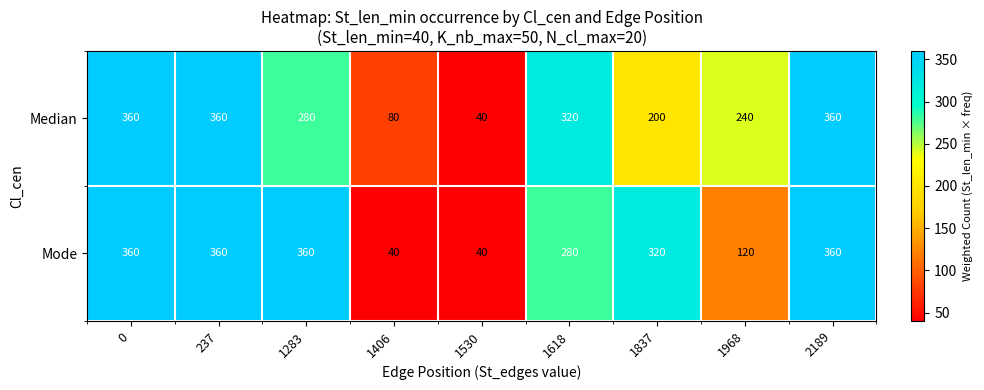

What is the greatest value displayed?

360